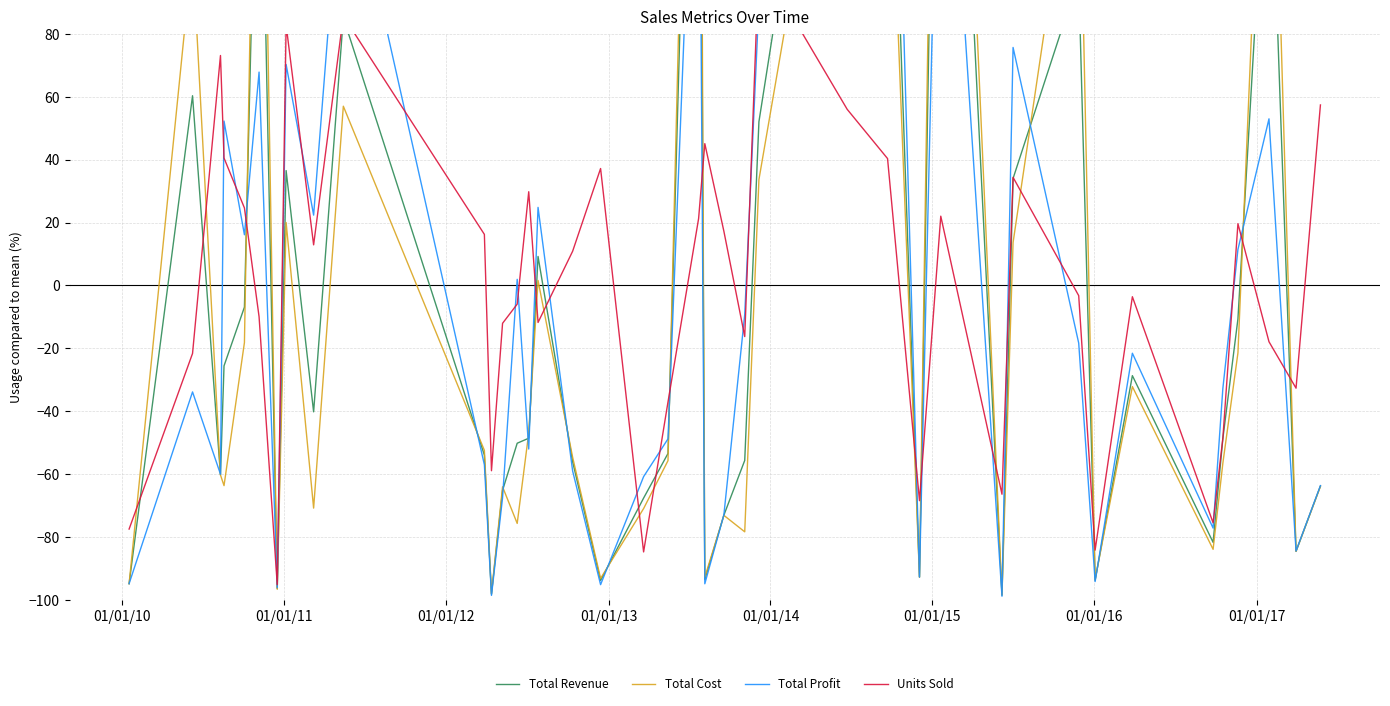

What is the maximum value for Units Sold?

103.6